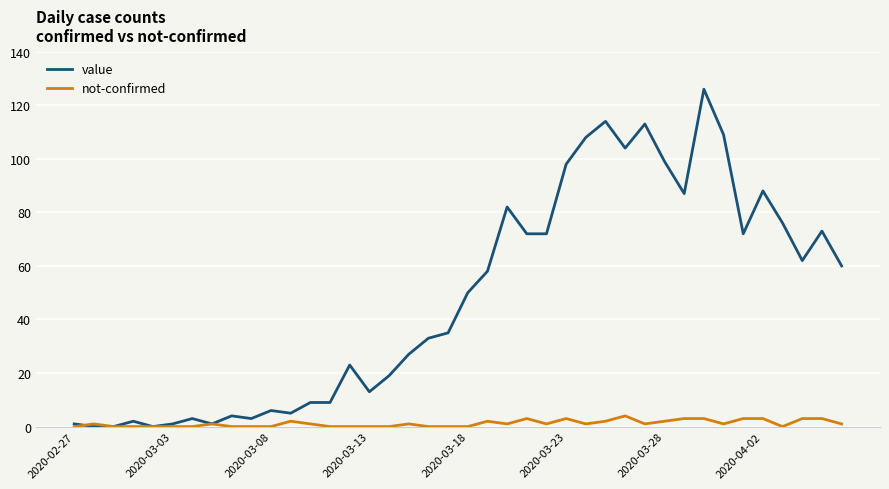

List the series in order of their overall mean, lowest first.

not-confirmed, value